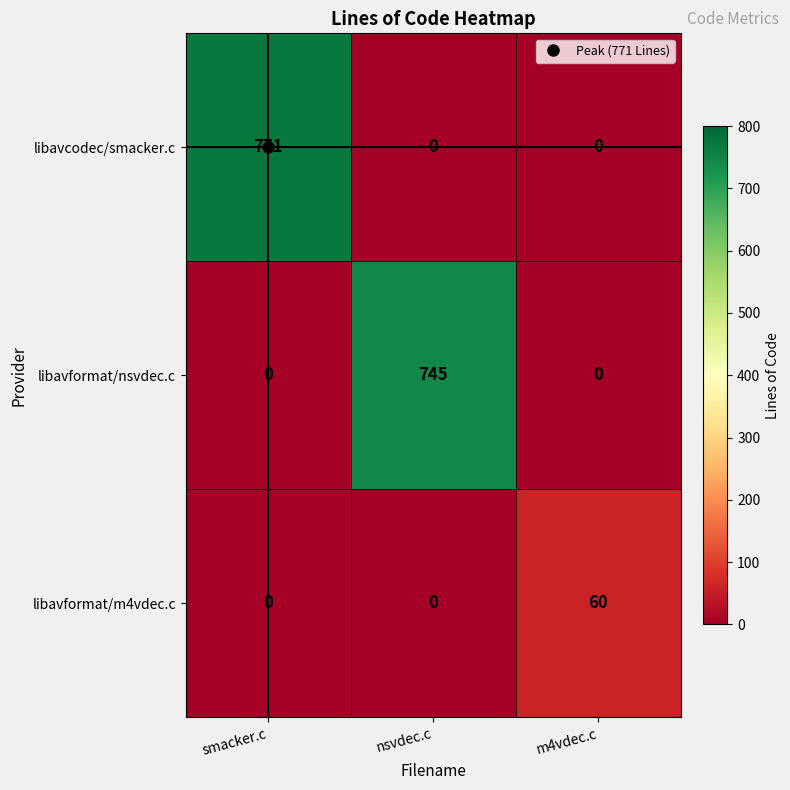

Count the number of categories in the chart.

3